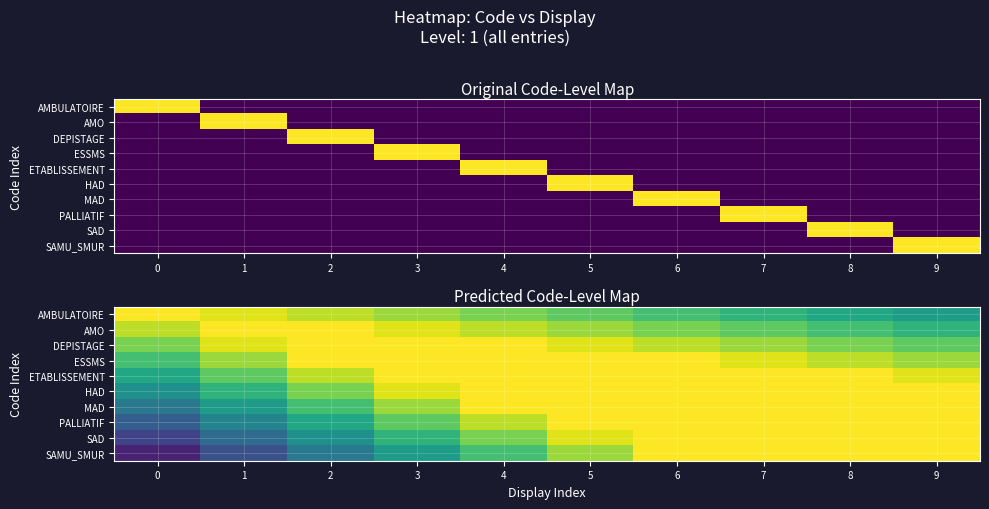

List the labels in order of AMO value, largest first.

1, 2, 3, 0, 4, 5, 6, 7, 8, 9